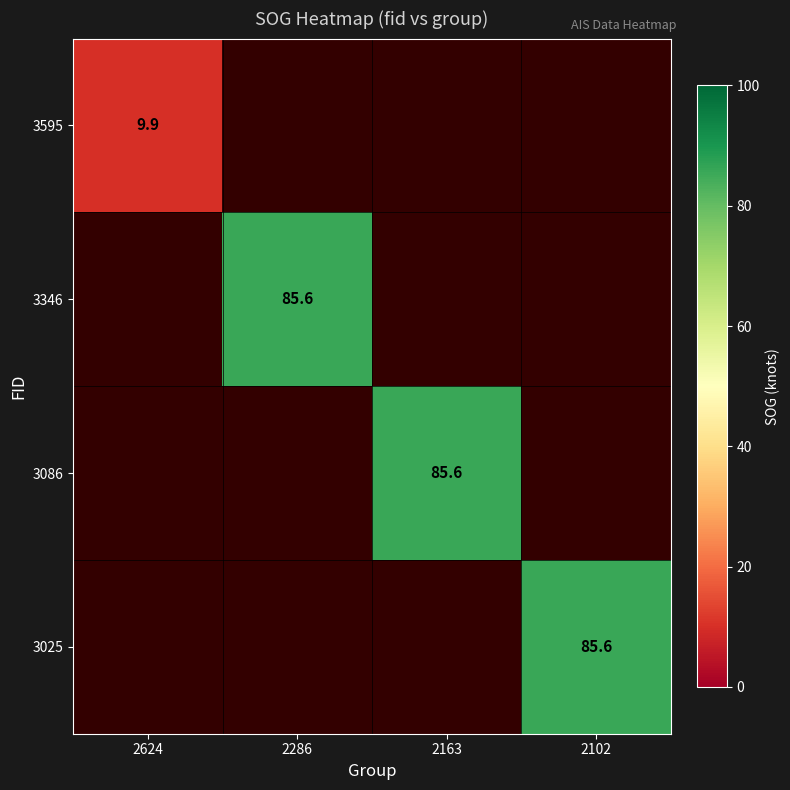

Is it true that 3595 equals 9.9 at 2624?

True